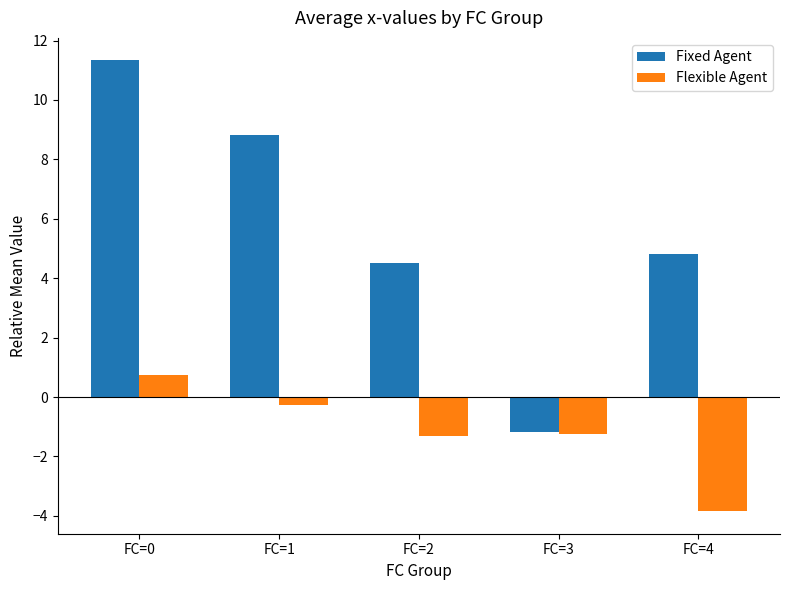

Which series has the largest total across all categories?

Fixed Agent